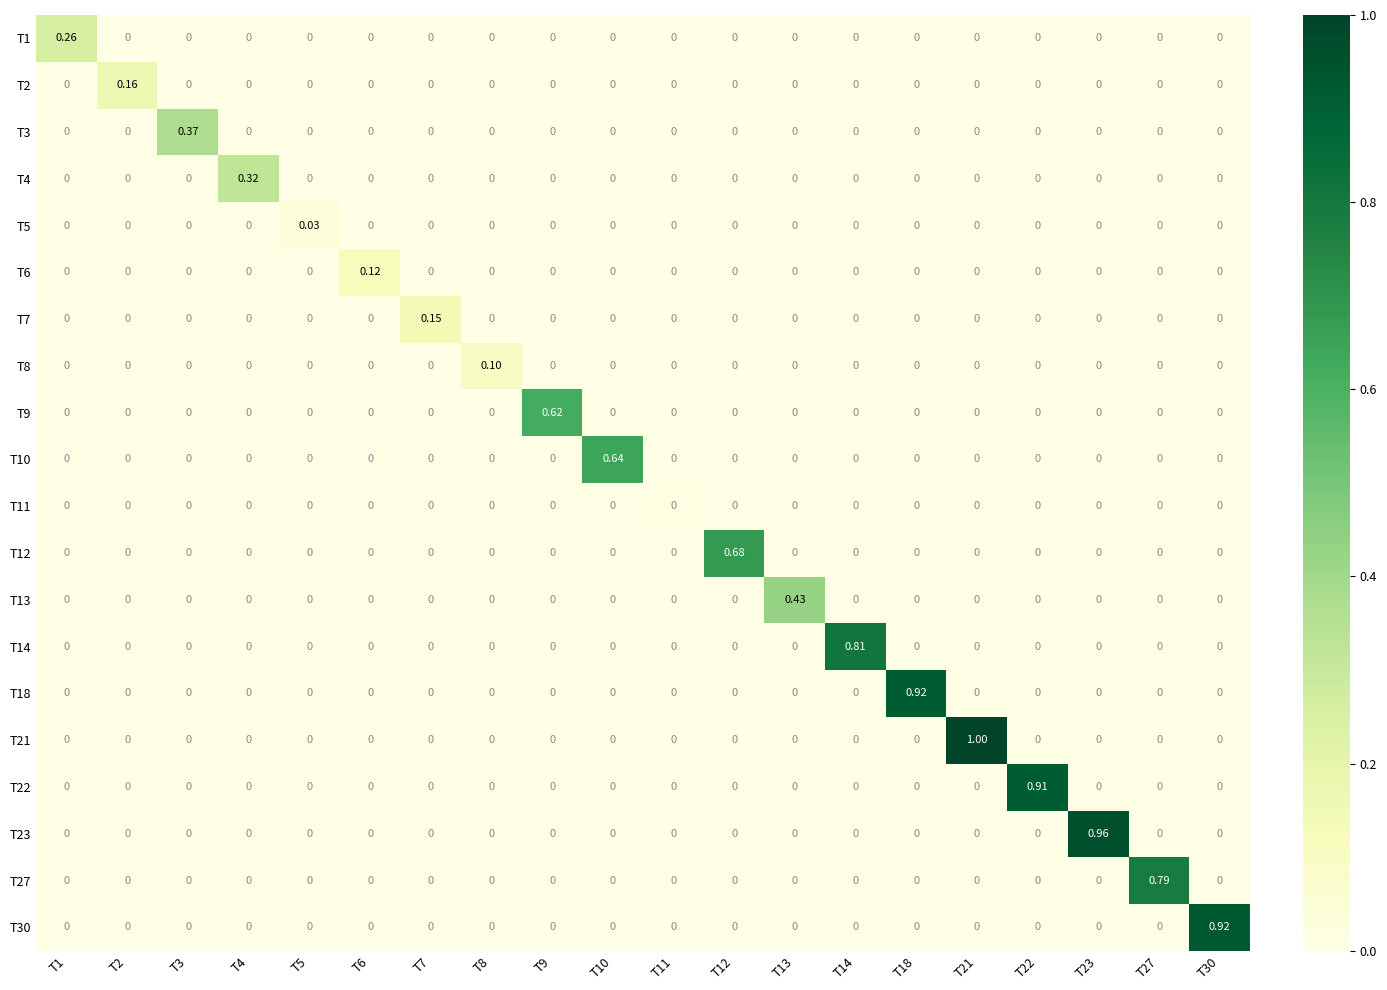

Which series has the largest total across all categories?

T21